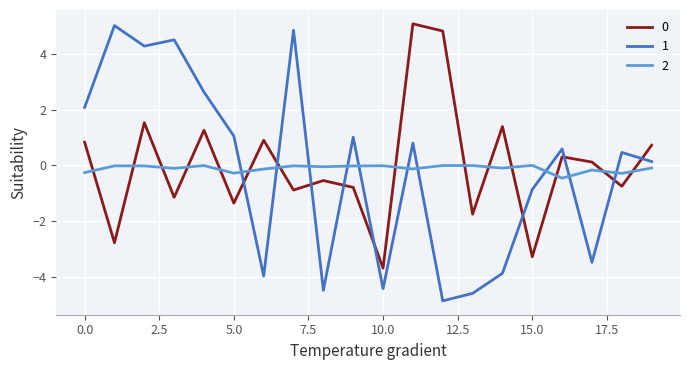

How many negative values does the 1 series have?

8